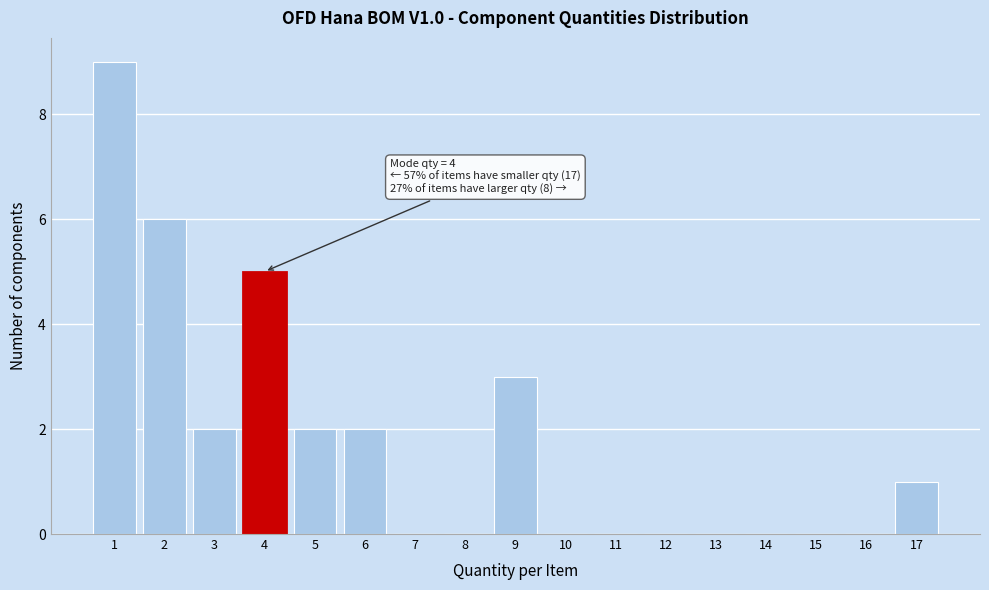

Which range on the x-axis has the tallest bar?

0.5 to 1.5